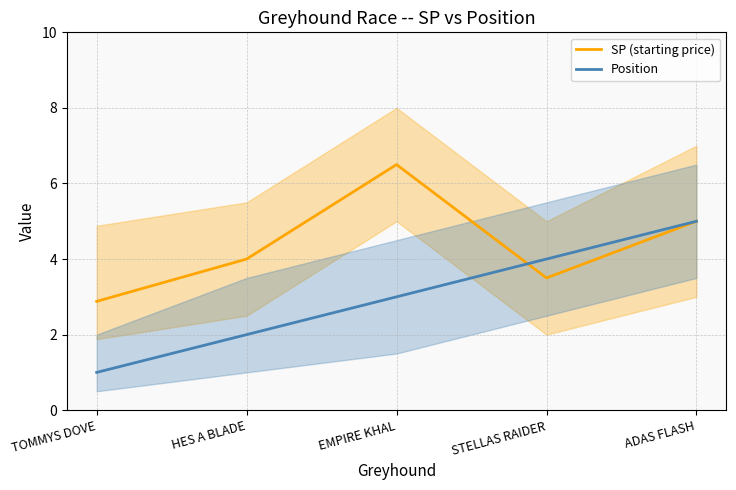

Between TOMMYS DOVE and STELLAS RAIDER, which is larger?

STELLAS RAIDER